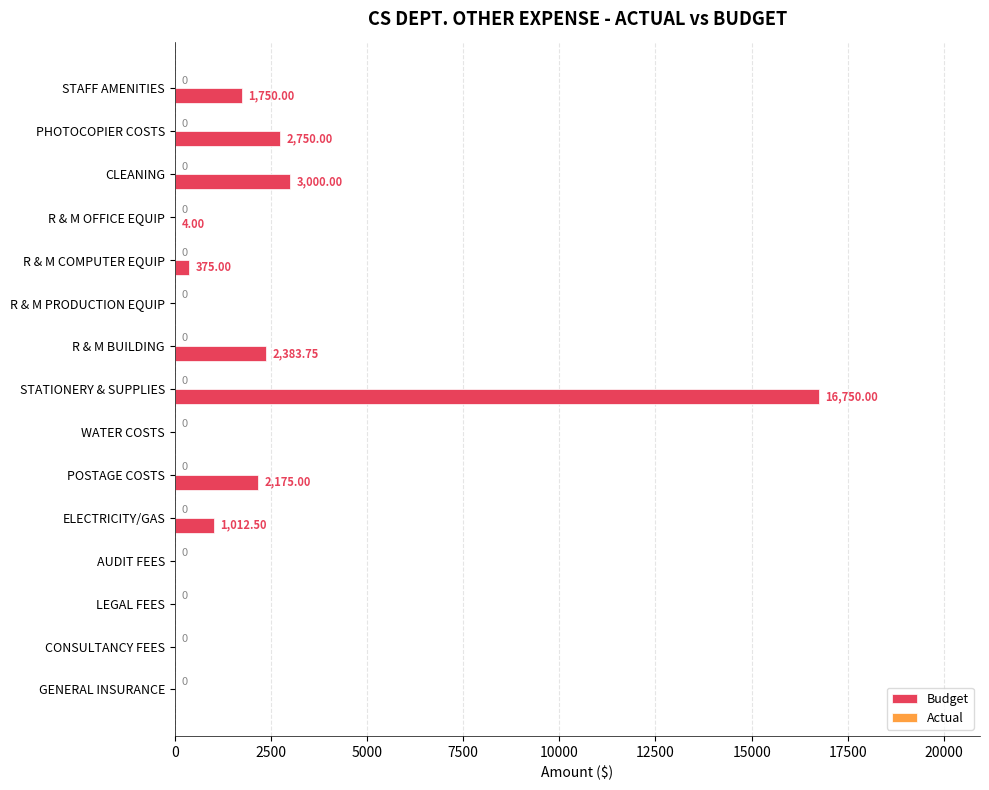

Which label corresponds to the largest value in the chart?

STATIONERY & SUPPLIES